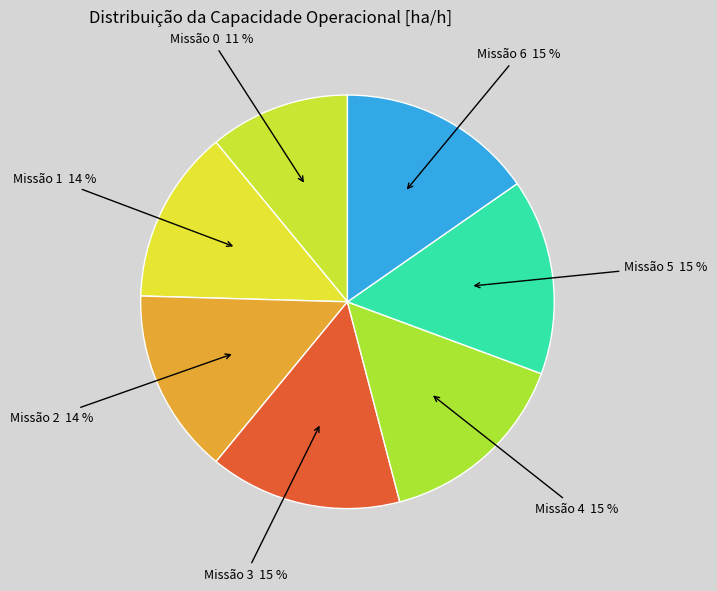

How many segments does this pie chart have?

7